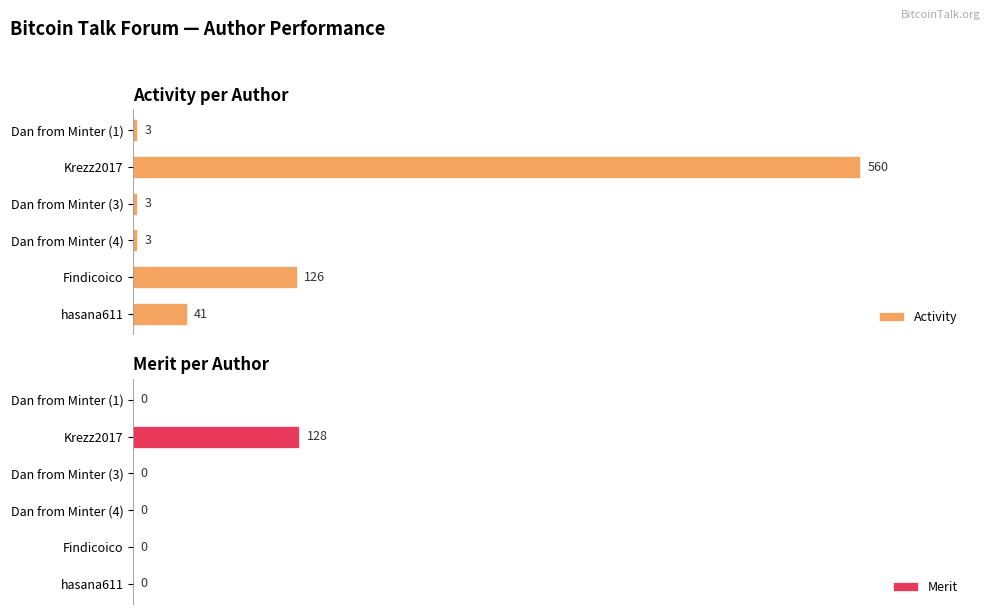

What are all the series names shown in the legend?

Activity, Merit